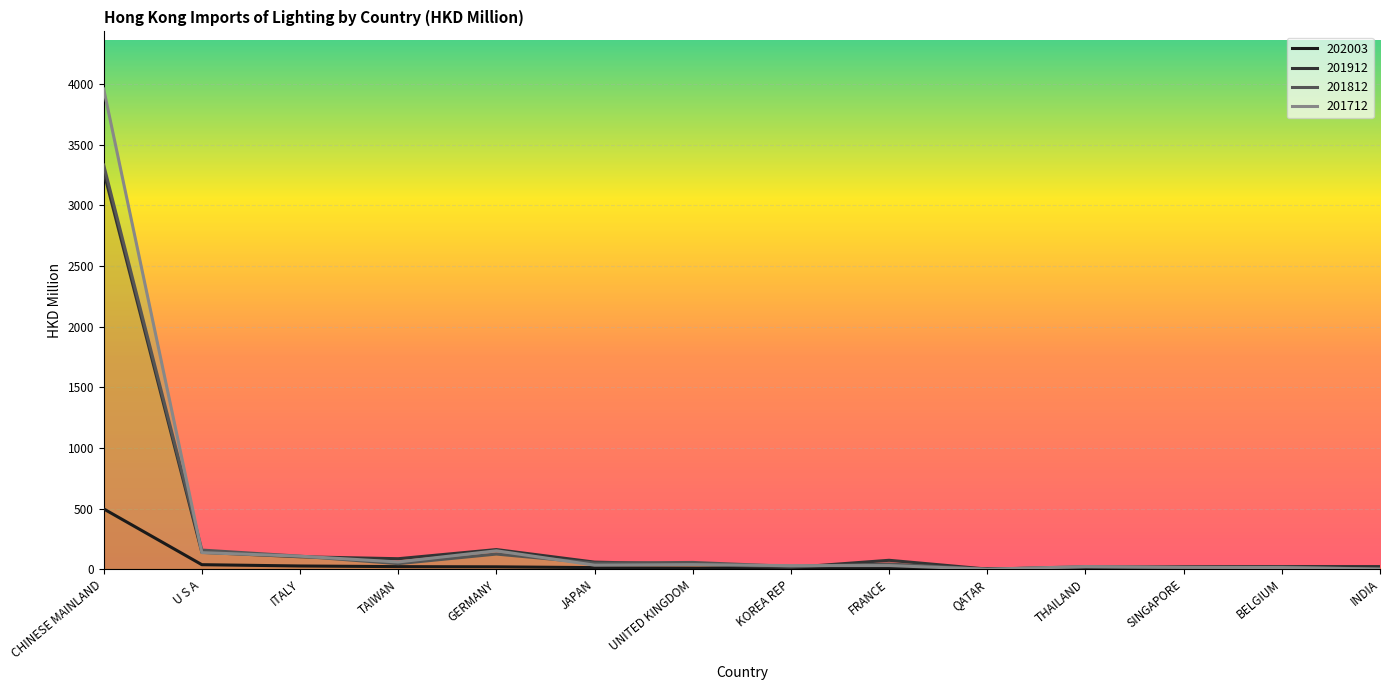

Which series has the widest spread of values?

201712